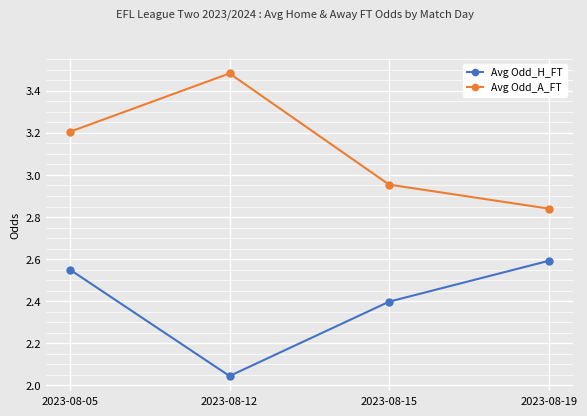

What are all the series names shown in the legend?

Avg Odd_H_FT, Avg Odd_A_FT